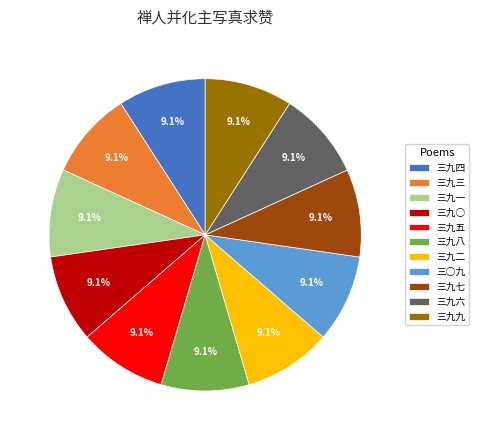

Is there any slice that represents more than half of the pie?

No